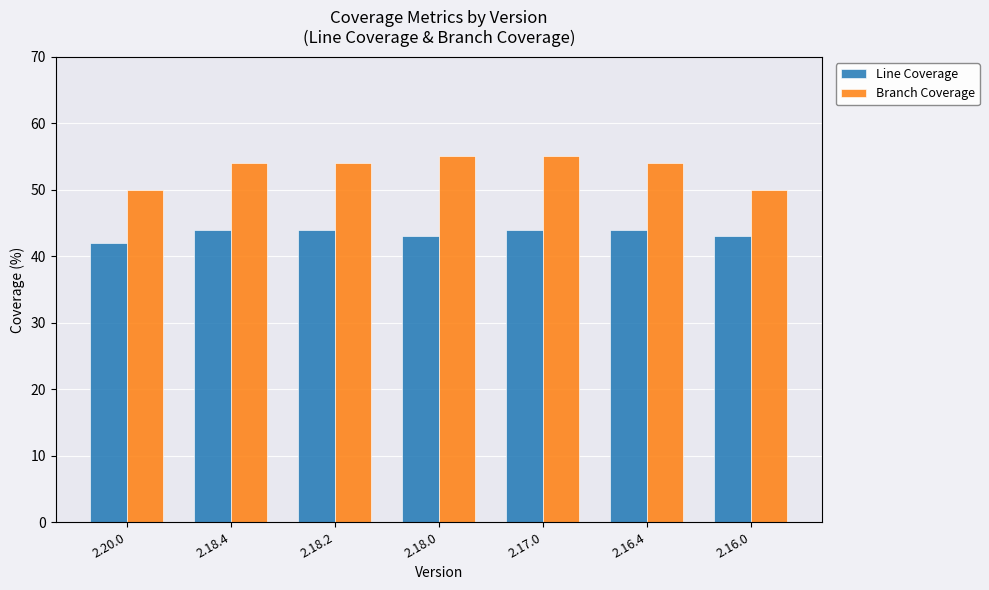

Rank the series by their maximum value, from lowest to highest.

Line Coverage, Branch Coverage